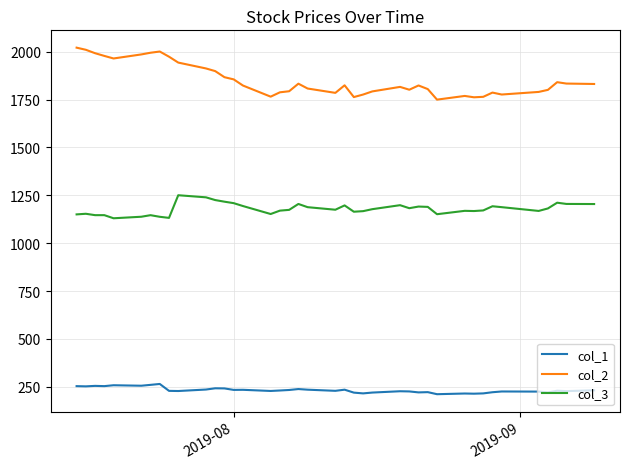

Which series has the largest range (max minus min)?

col_2